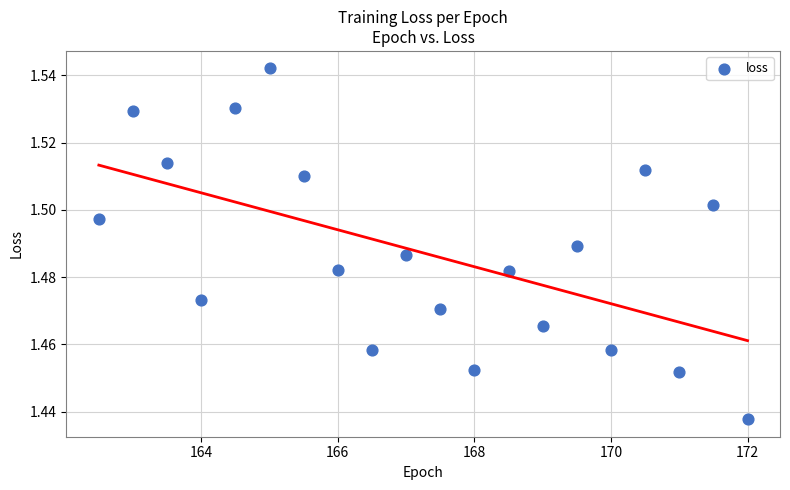

What is the range of X values (max minus min)?

9.5